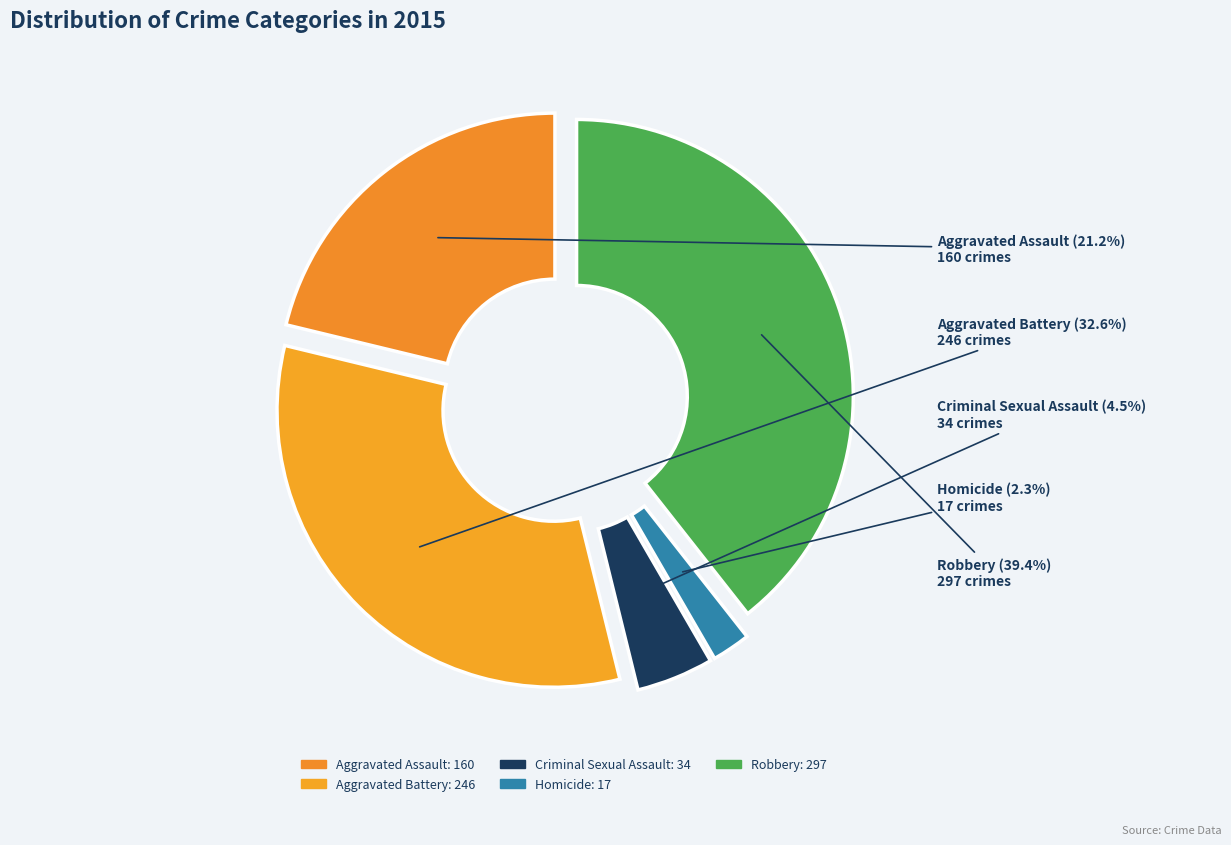

What is the change in value from Aggravated Assault to Criminal Sexual Assault?

-126